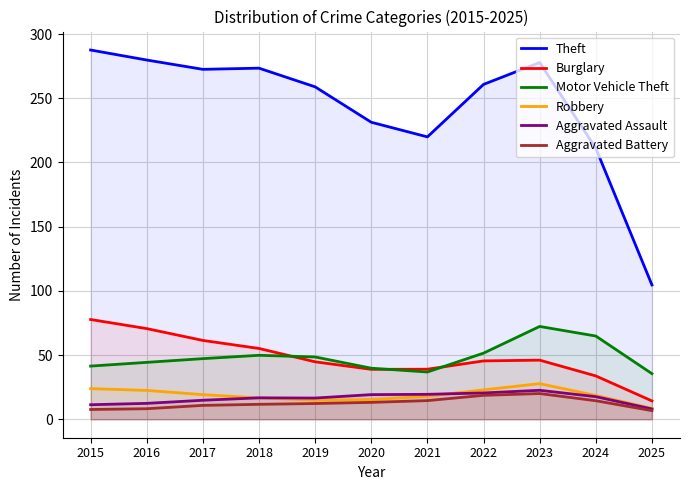

At which category is the sum across all series the highest?

2023